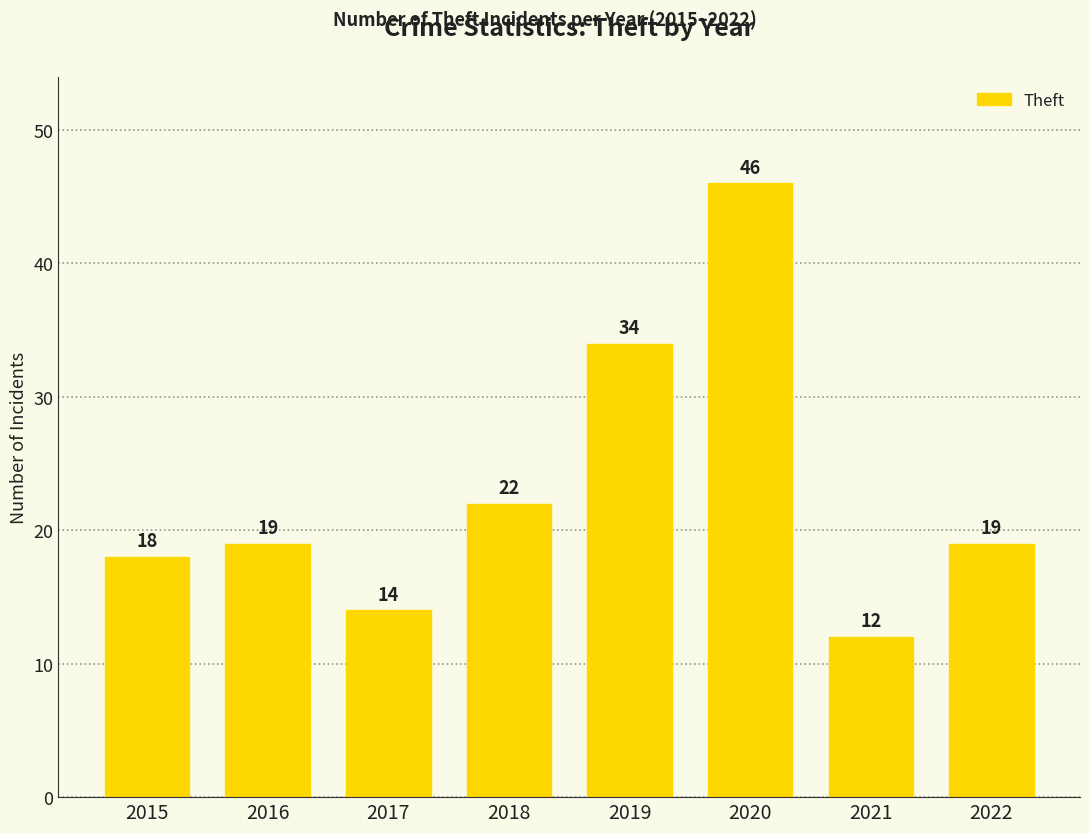

Reading left to right, extract all data points from this chart.

2015=18	2016=19	2017=14	2018=22	2019=34	2020=46	2021=12	2022=19